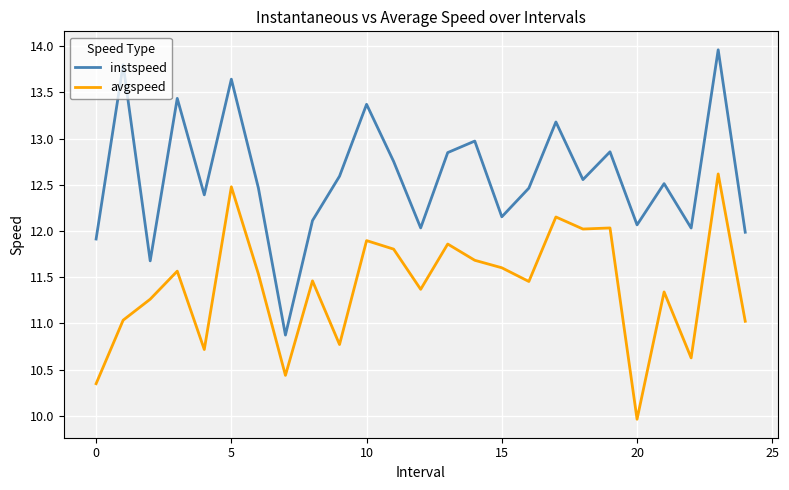

Which series has the widest spread of values?

instspeed